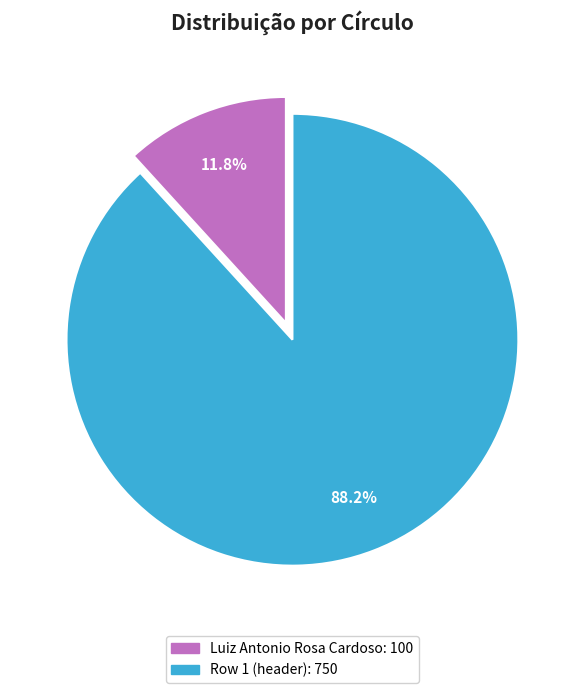

Does any single category account for the majority?

Yes